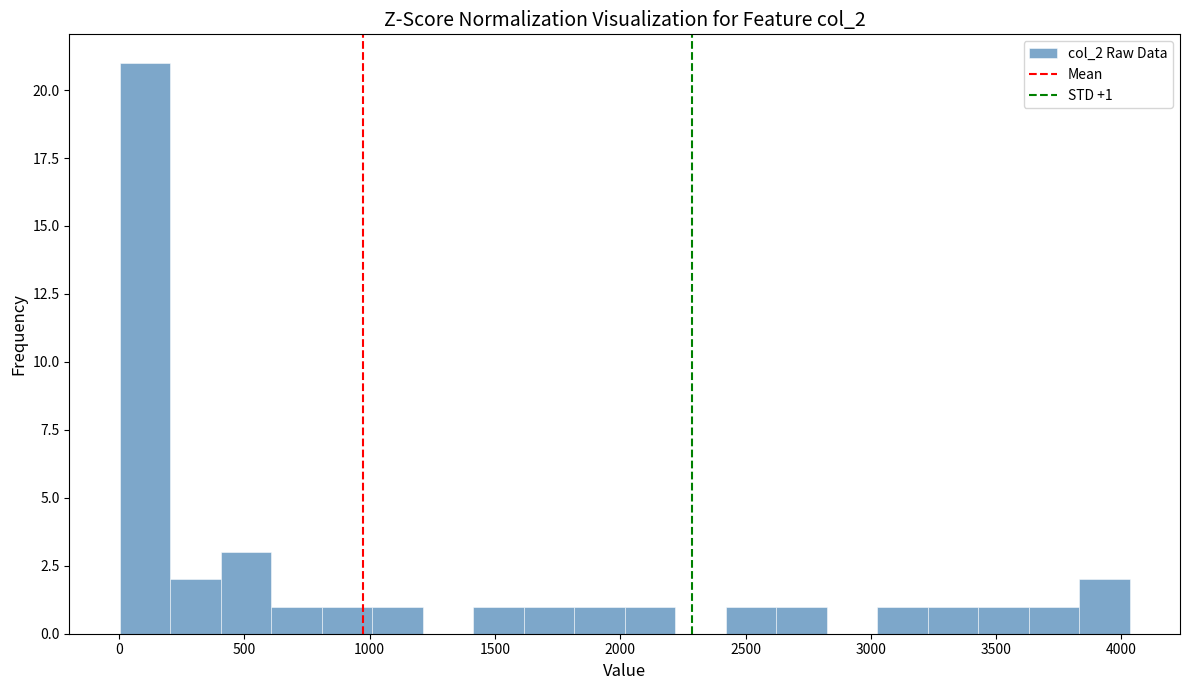

Which range on the x-axis has the tallest bar?

0 to 200